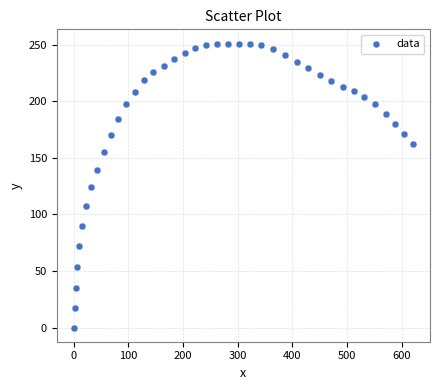

What is the range of X values (max minus min)?

620.7